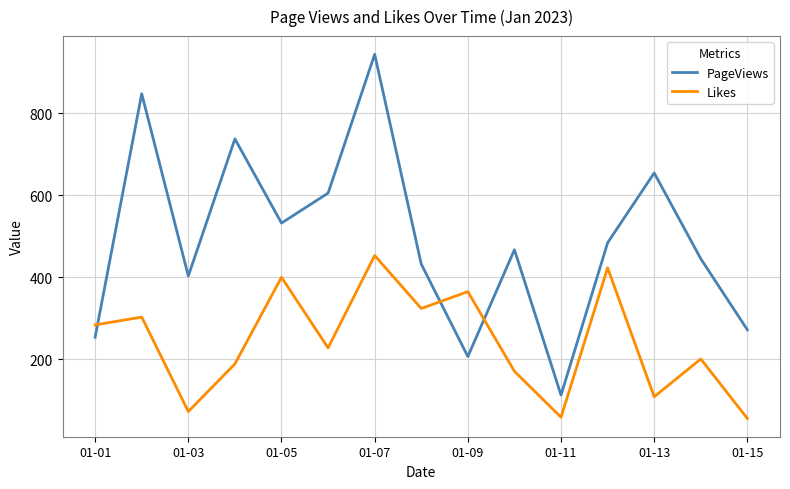

Which series has the largest total across all categories?

PageViews